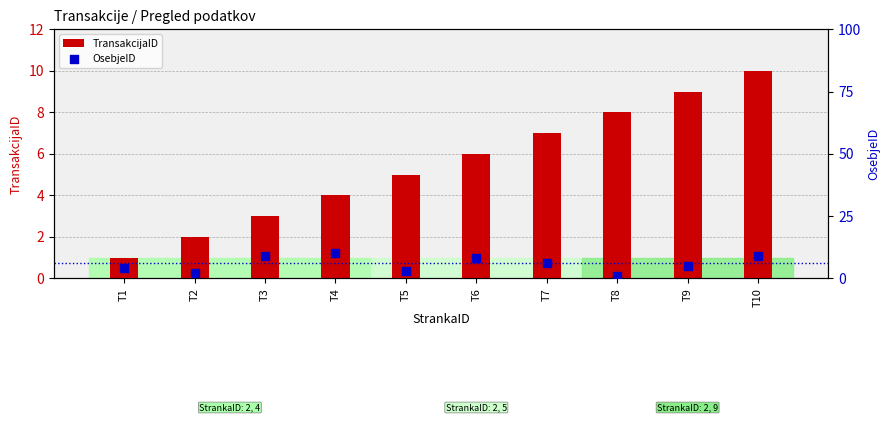

Which series contains the lowest Y value?

TransakcijaID